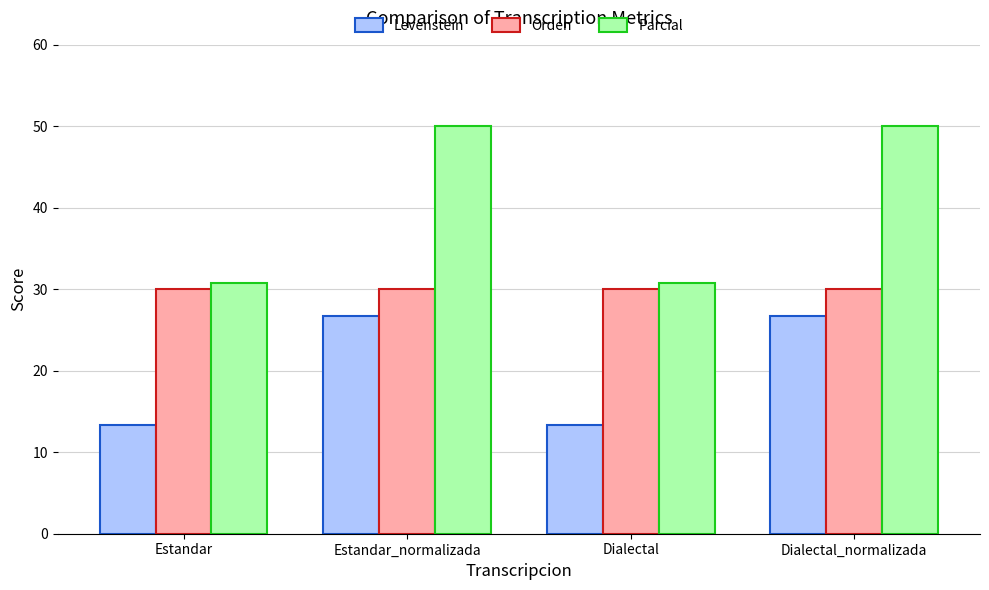

What are all the series names shown in the legend?

Levenstein, Orden, Parcial